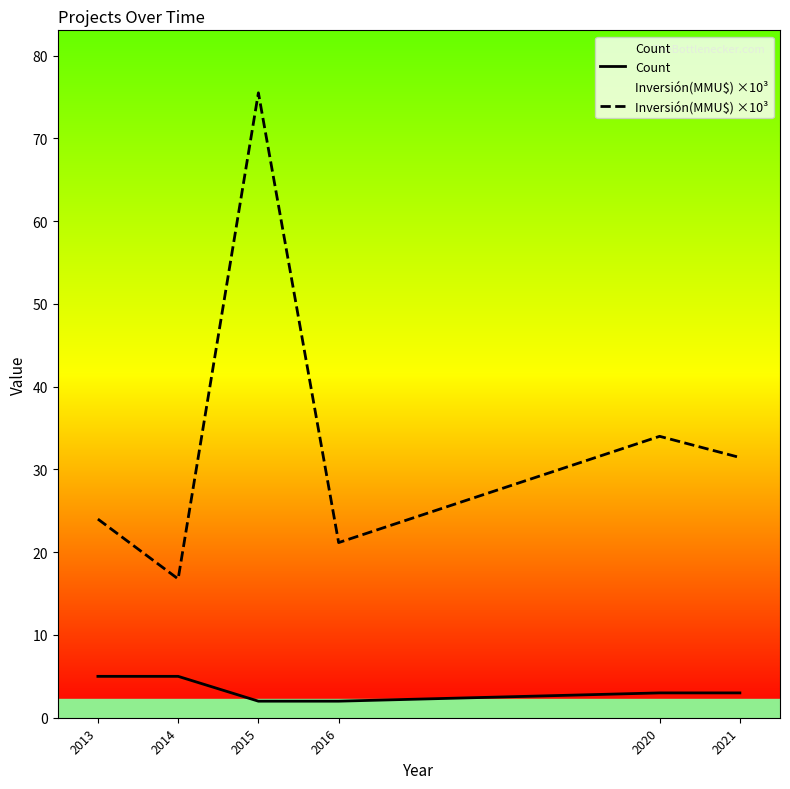

True or false: Inversión(MMU$) ×10³ and Count cross at least once.

False